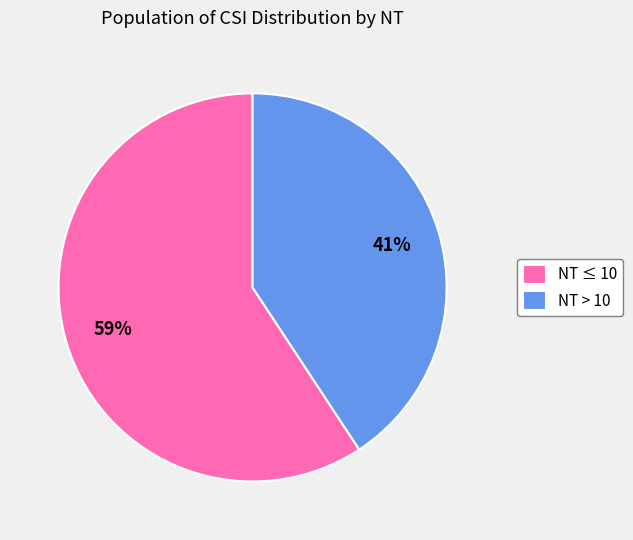

To the nearest percent, what portion does NT > 10 represent?

41%